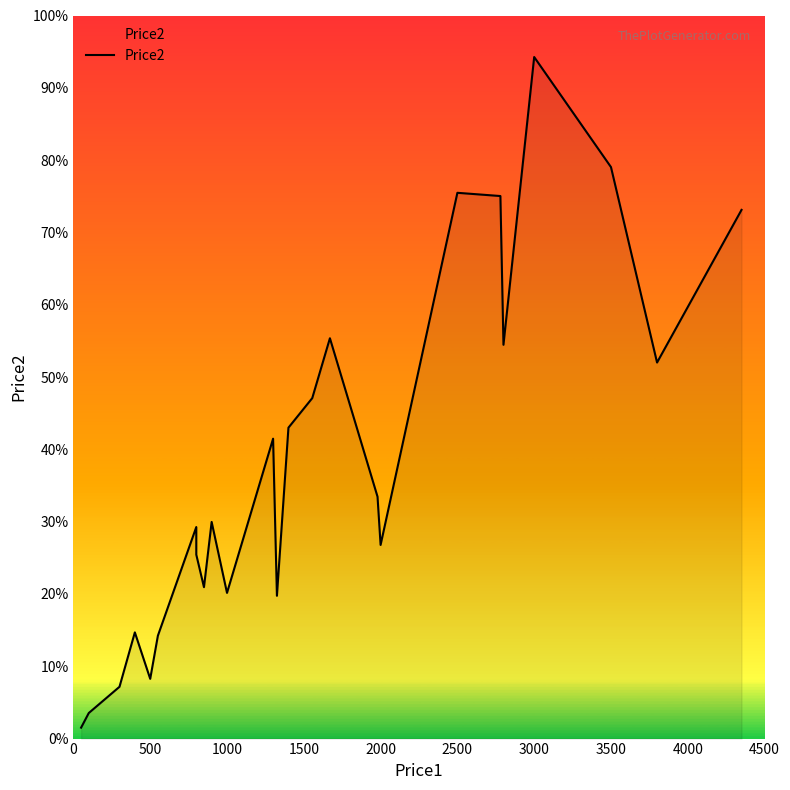

True or false: the data has more than 0 interior local peaks.

True